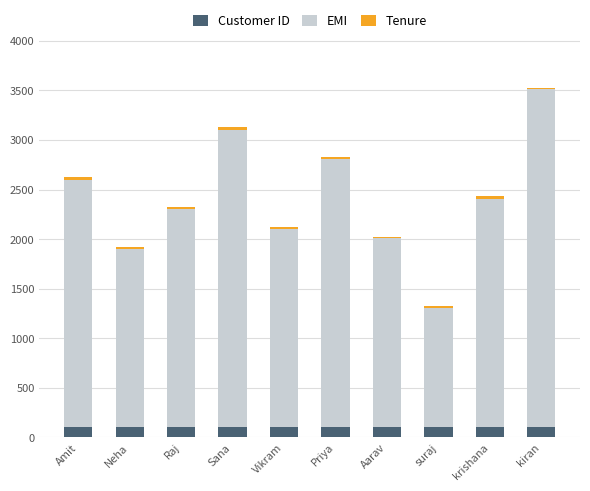

At which category is the sum across all series the highest?

kiran